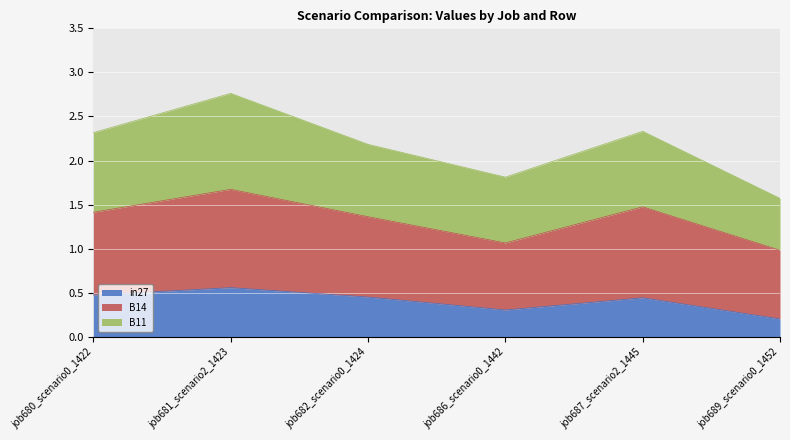

True or false: B11 has more than 2 points higher than both neighbors.

False